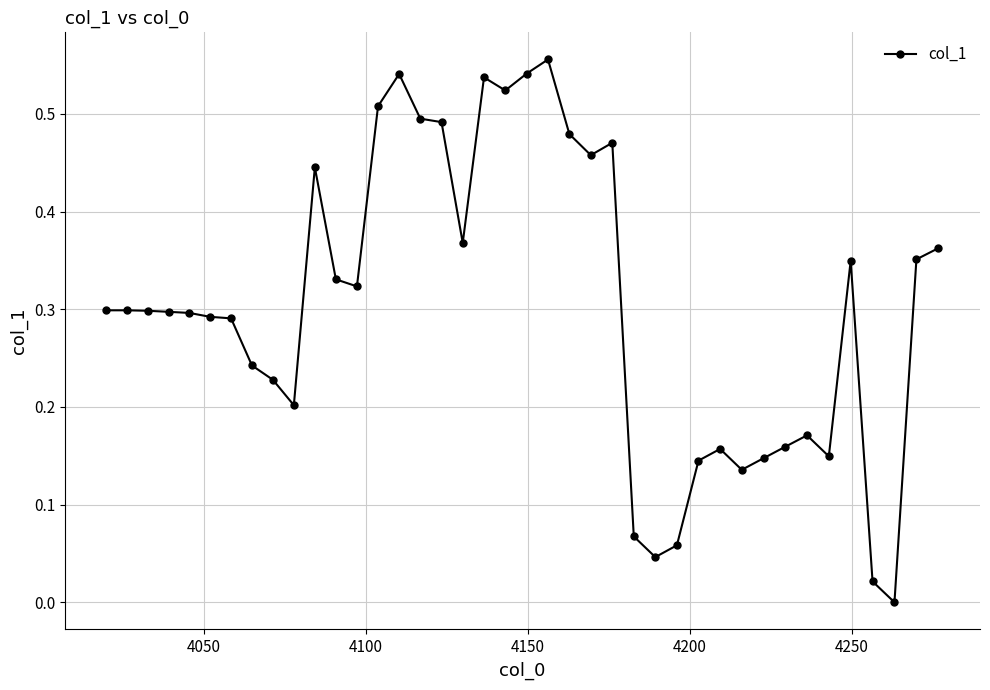

What is the sum of all values?

12.1